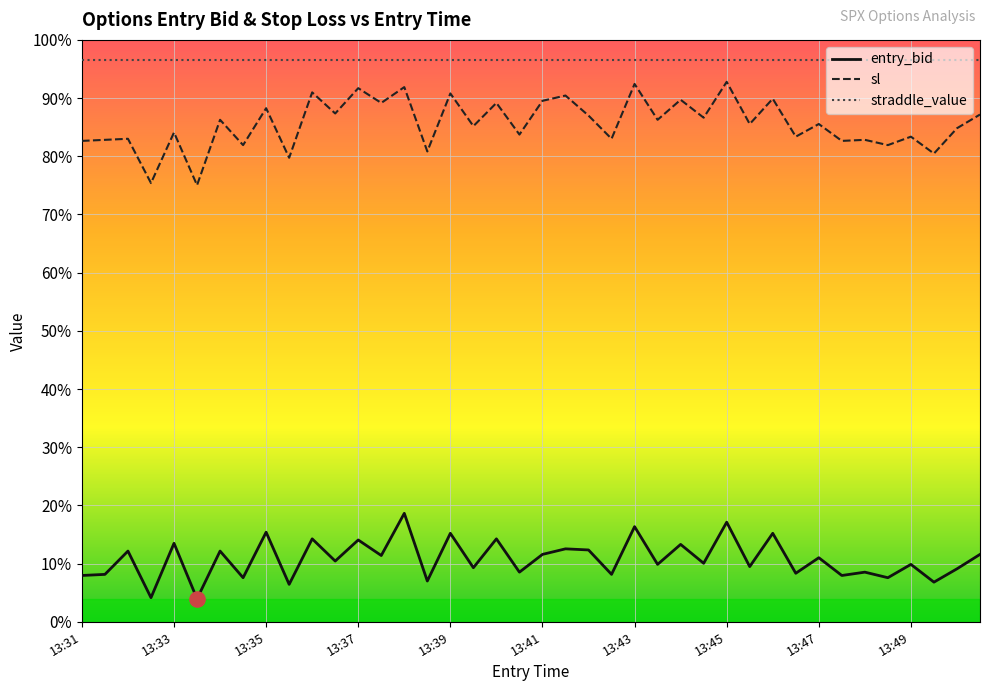

Which series has the largest total across all categories?

straddle_value